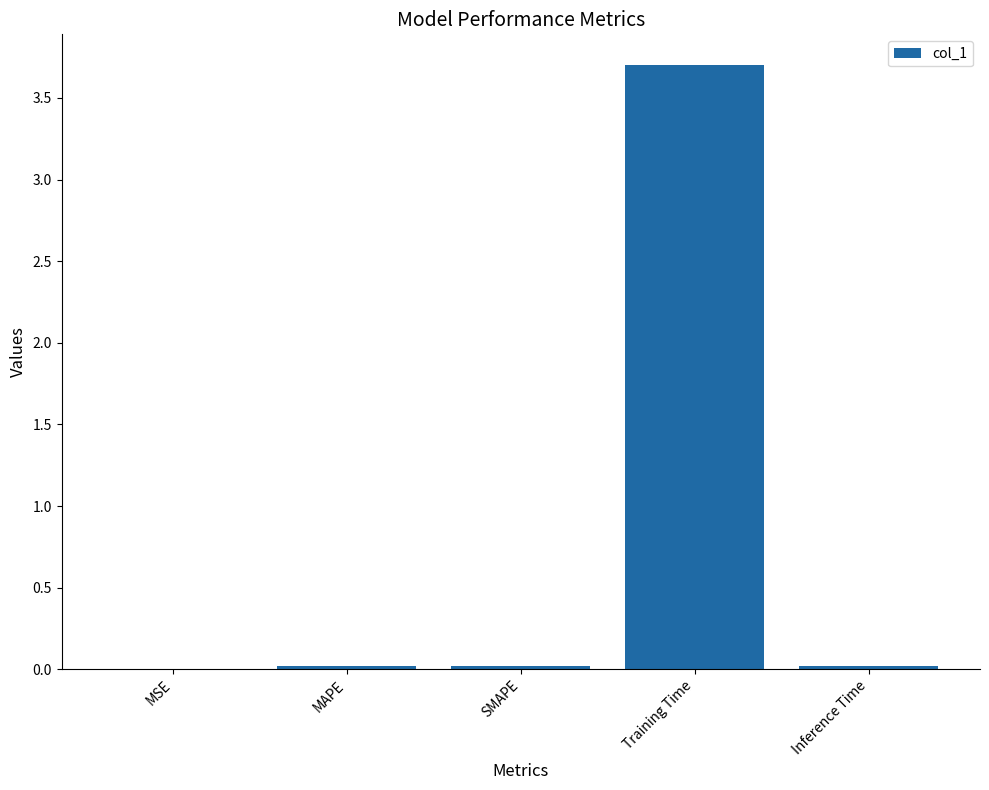

What is the change in value from MAPE to Training Time?

+3.7